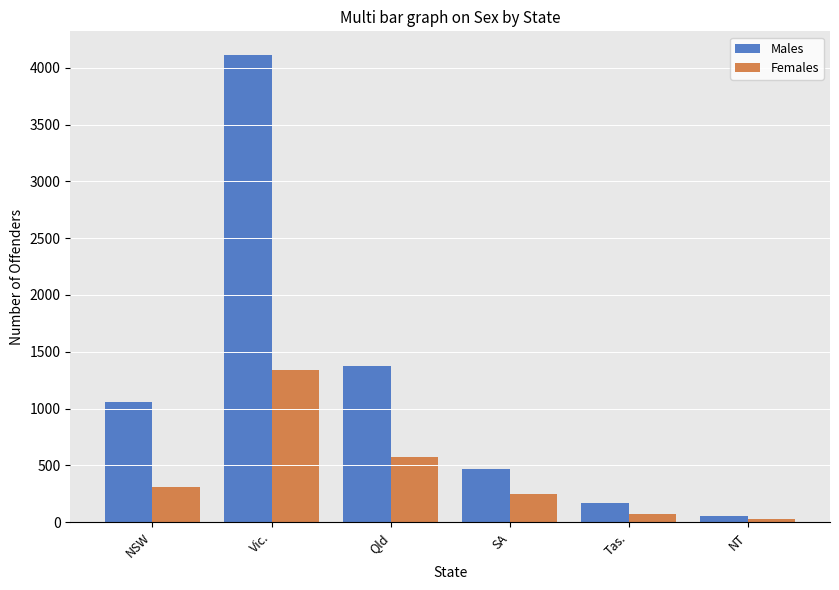

Which category has the lowest value in the Females series?

NT